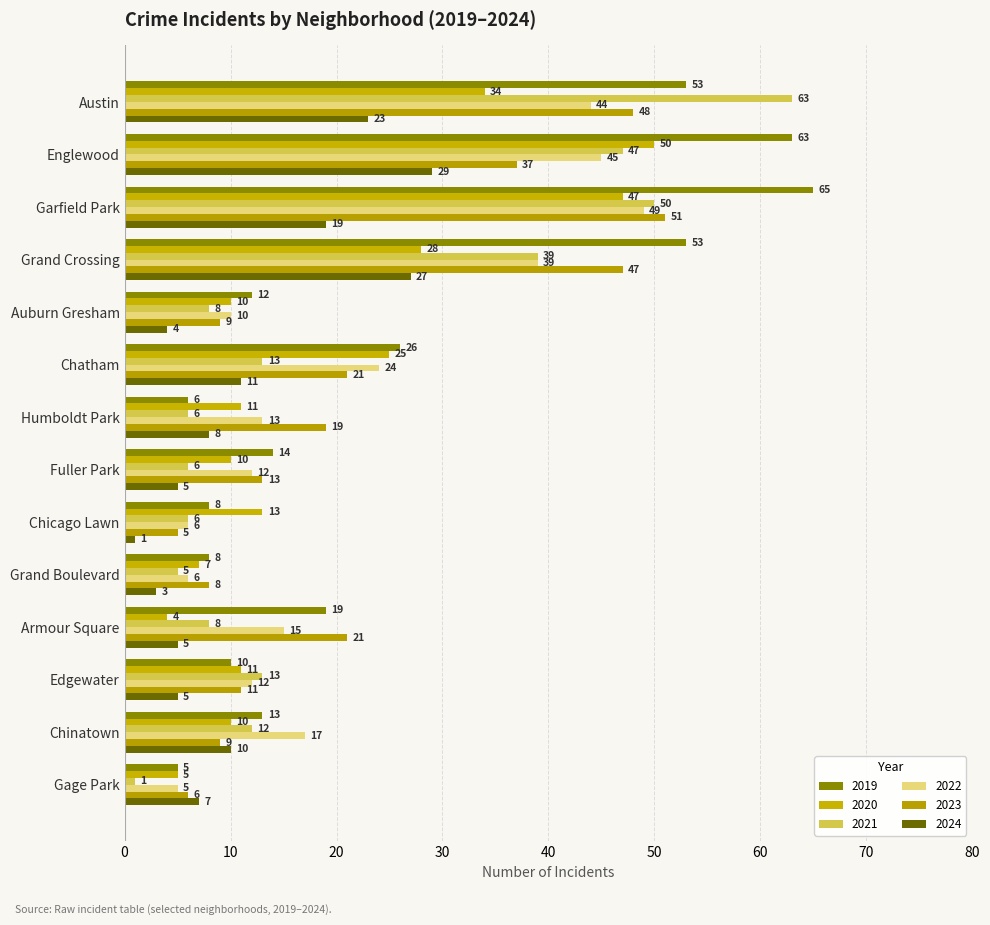

Read the 2023 value at Chatham.

21